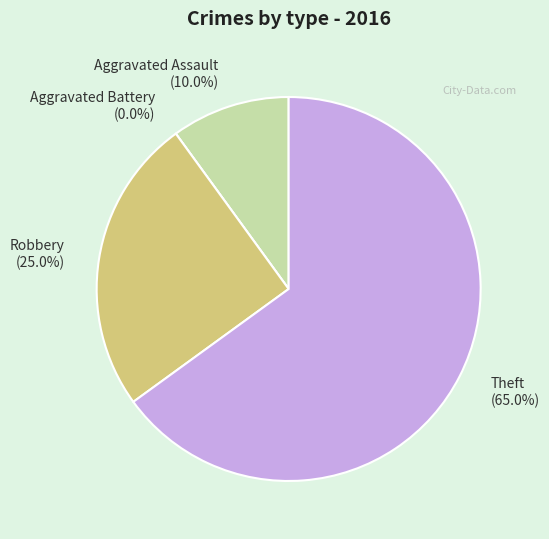

Rank the categories by value from lowest to highest.

Aggravated Battery, Aggravated Assault, Robbery, Theft